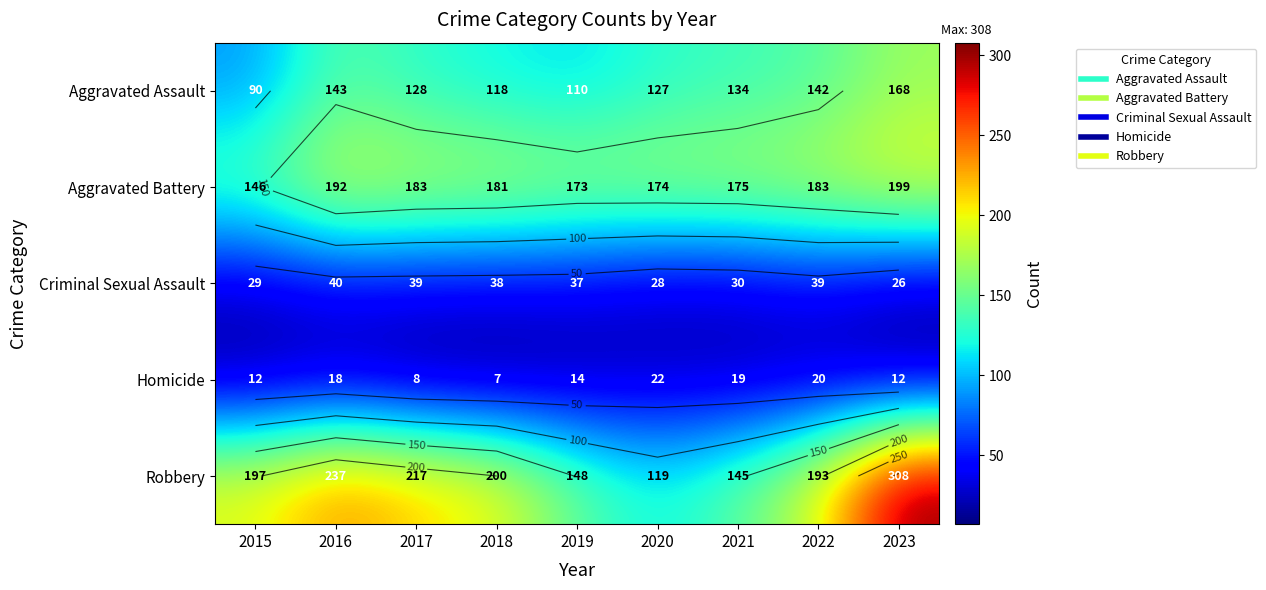

What is the difference between the maximum and minimum values in the Aggravated Assault series?

78